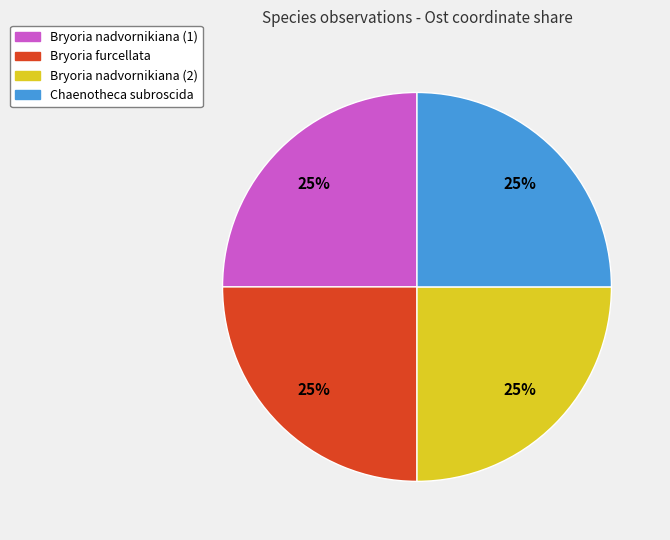

The Bryoria furcellata slice represents 14% of the pie. True or false?

False